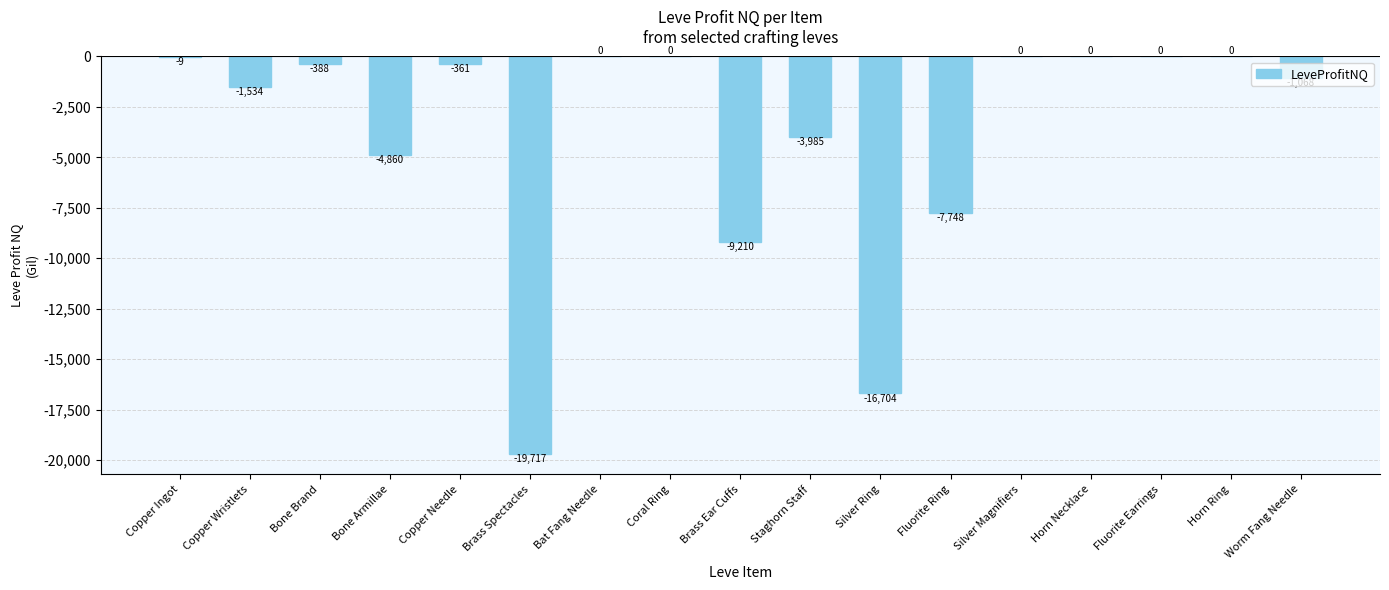

The chart shows a value of -1067.5 at Worm Fang Needle. True or false?

True